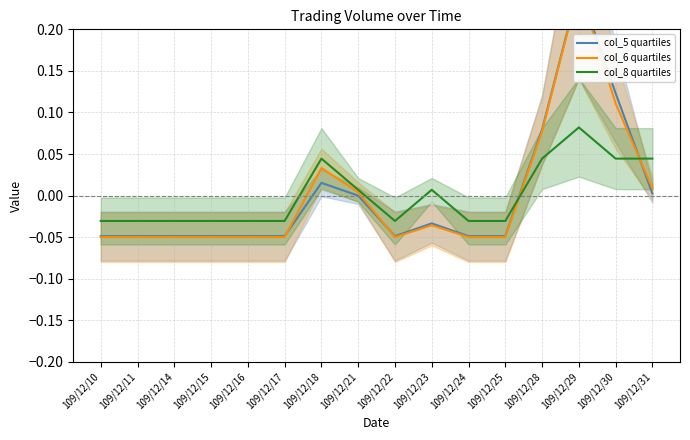

Reading left to right, list all the values displayed in this chart.

col_5 quartiles: 109/12/10=-0.0	109/12/11=-0.0	109/12/14=-0.0	109/12/15=-0.0	109/12/16=-0.0	109/12/17=-0.0	109/12/18=0.0	109/12/21=0.0	109/12/22=-0.0	109/12/23=-0.0	109/12/24=-0.0	109/12/25=-0.0	109/12/28=0.1	109/12/29=0.3	109/12/30=0.1	109/12/31=0.0
col_6 quartiles: 109/12/10=-0.0	109/12/11=-0.0	109/12/14=-0.0	109/12/15=-0.0	109/12/16=-0.0	109/12/17=-0.0	109/12/18=0.0	109/12/21=0.0	109/12/22=-0.0	109/12/23=-0.0	109/12/24=-0.0	109/12/25=-0.0	109/12/28=0.1	109/12/29=0.3	109/12/30=0.1	109/12/31=0.0
col_8 quartiles: 109/12/10=-0.0	109/12/11=-0.0	109/12/14=-0.0	109/12/15=-0.0	109/12/16=-0.0	109/12/17=-0.0	109/12/18=0.0	109/12/21=0.0	109/12/22=-0.0	109/12/23=0.0	109/12/24=-0.0	109/12/25=-0.0	109/12/28=0.0	109/12/29=0.1	109/12/30=0.0	109/12/31=0.0